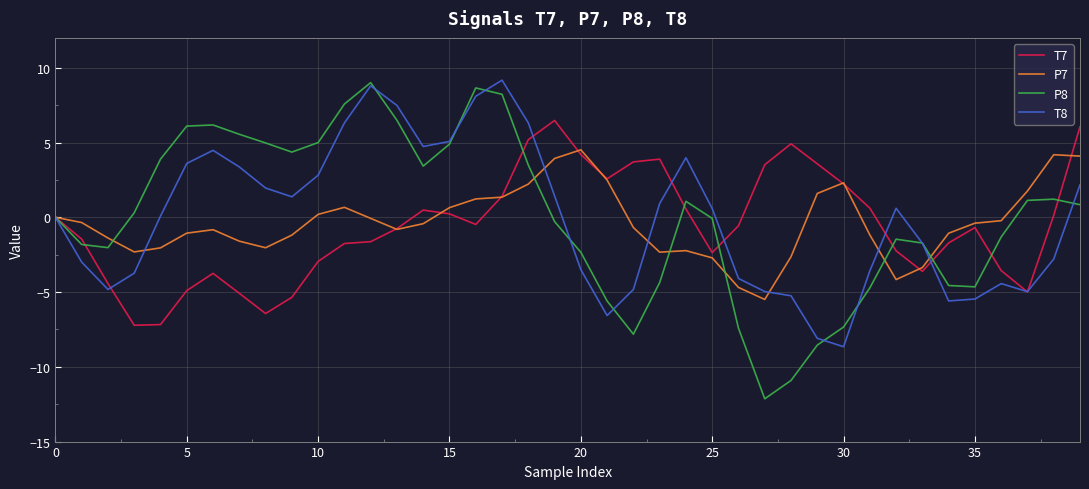

What are all the series names shown in the legend?

T7, P7, P8, T8